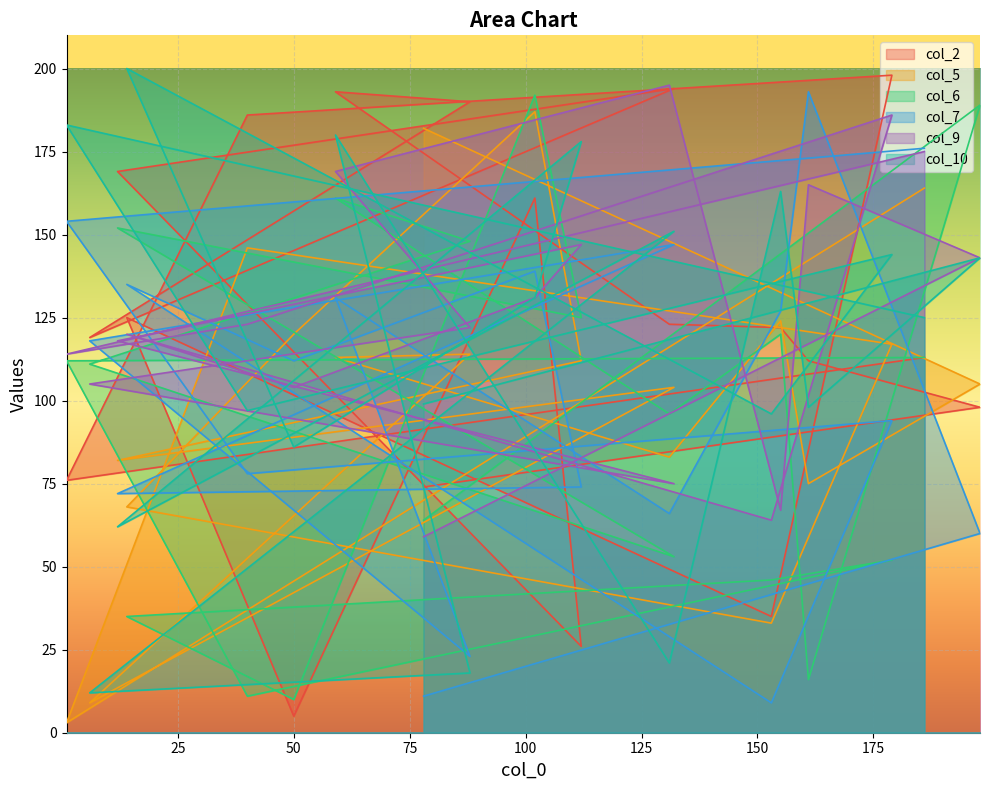

True or false: col_6 has more than 1 points higher than both neighbors.

True